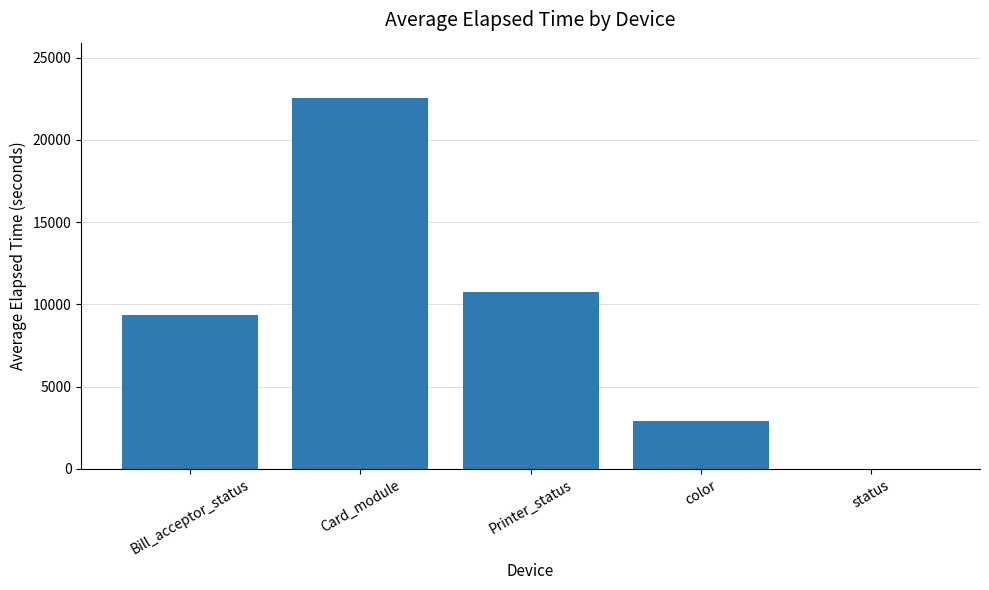

At which label is the value closest to 11268?

Printer_status